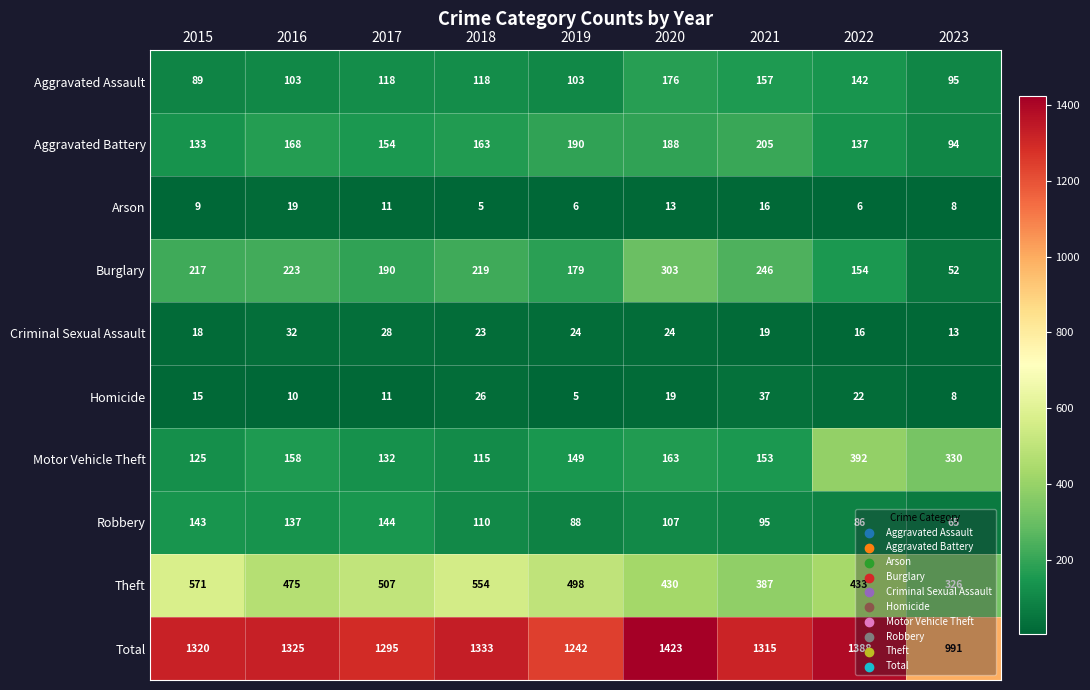

How many categories are shown in the chart?

9